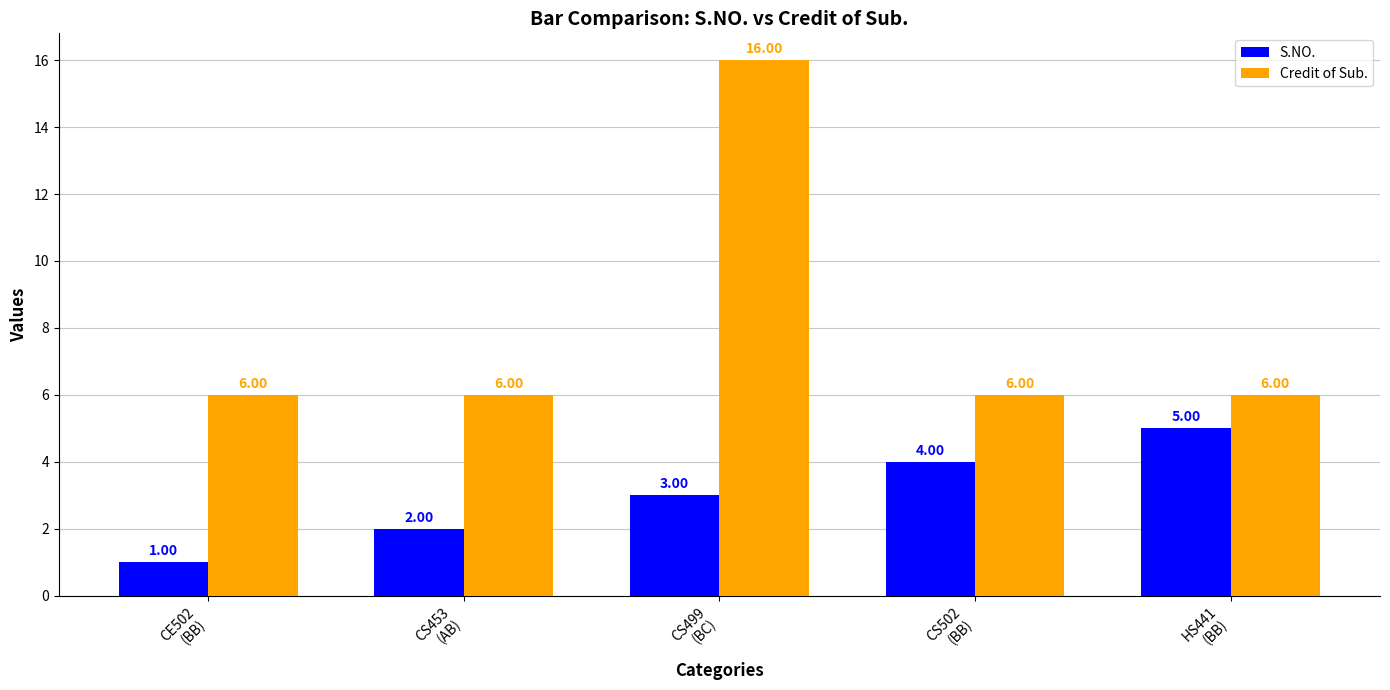

Are the bars grouped side by side (vs. stacked)?

Yes